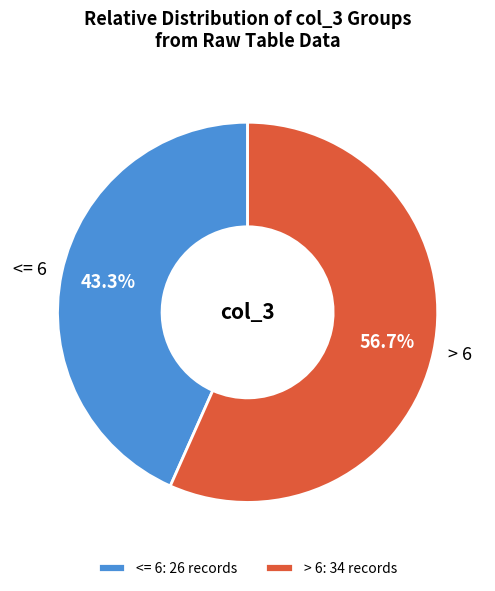

Is there a majority slice in this chart?

Yes